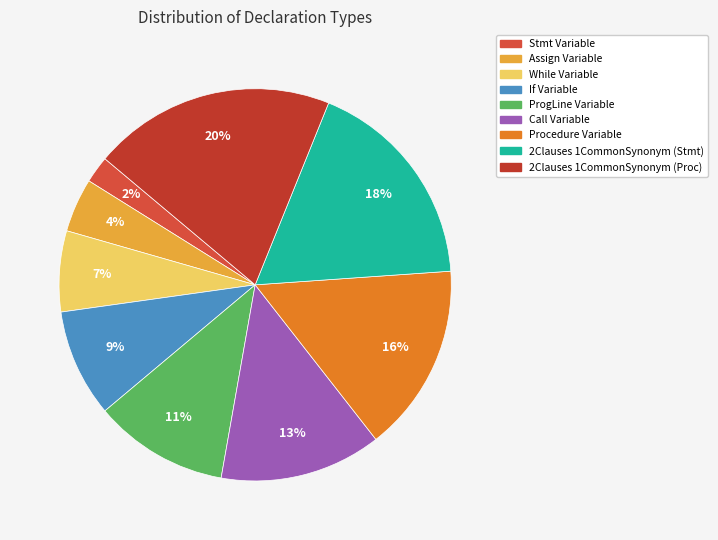

How many segments does this pie chart have?

9